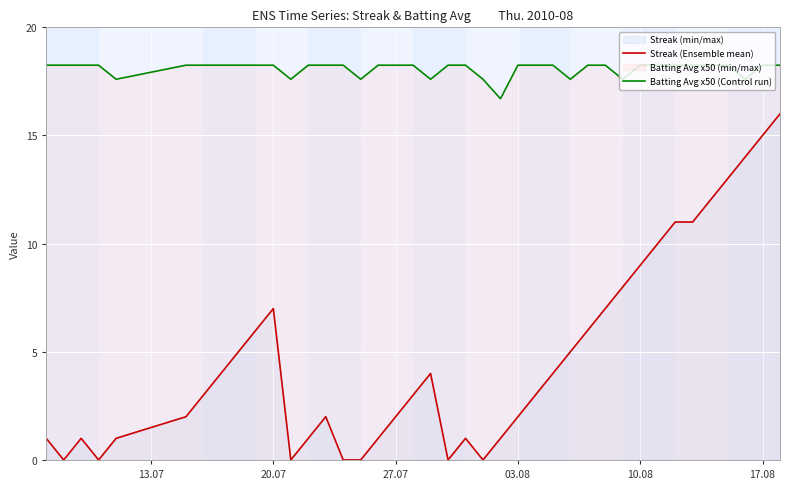

True or false: Batting Avg x50 (Control run) has more than 0 interior local peaks.

False